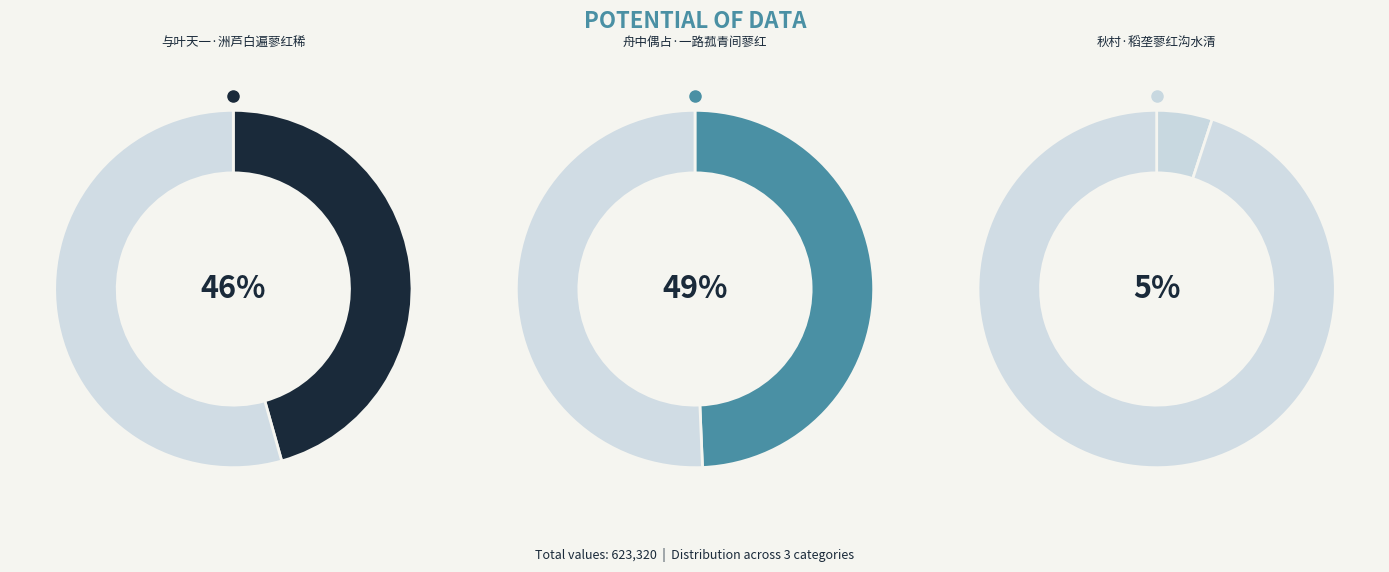

Does 秋村·稻垄蓼红沟水清 represent more than half of the total?

No